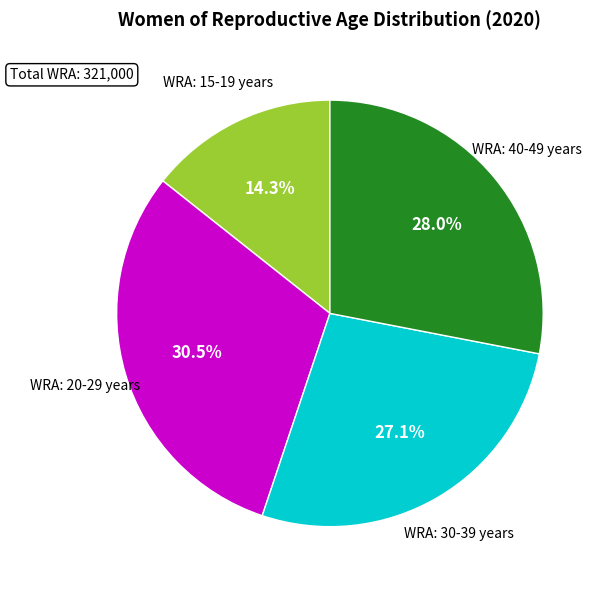

To the nearest percent, what portion does WRA: 15-19 years represent?

14%